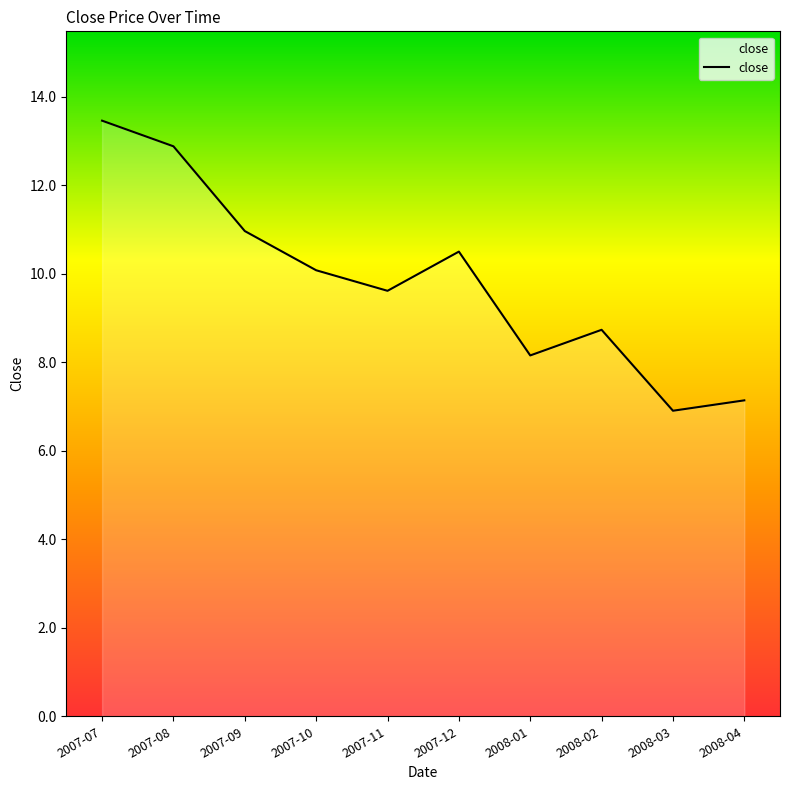

List the labels in order of value, largest first.

2007-07, 2007-08, 2007-09, 2007-12, 2007-10, 2007-11, 2008-02, 2008-01, 2008-04, 2008-03